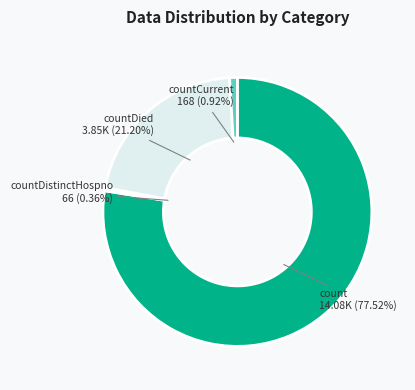

Does any single category account for the majority?

Yes